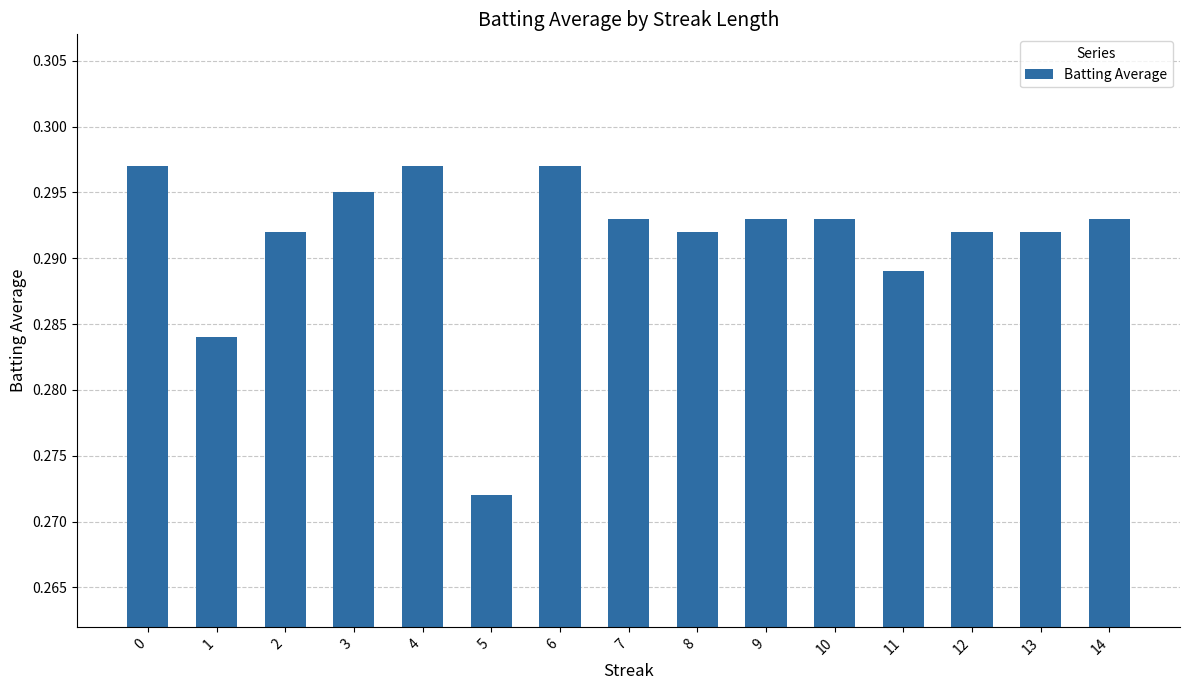

At which category does the chart reach its minimum across all series?

5